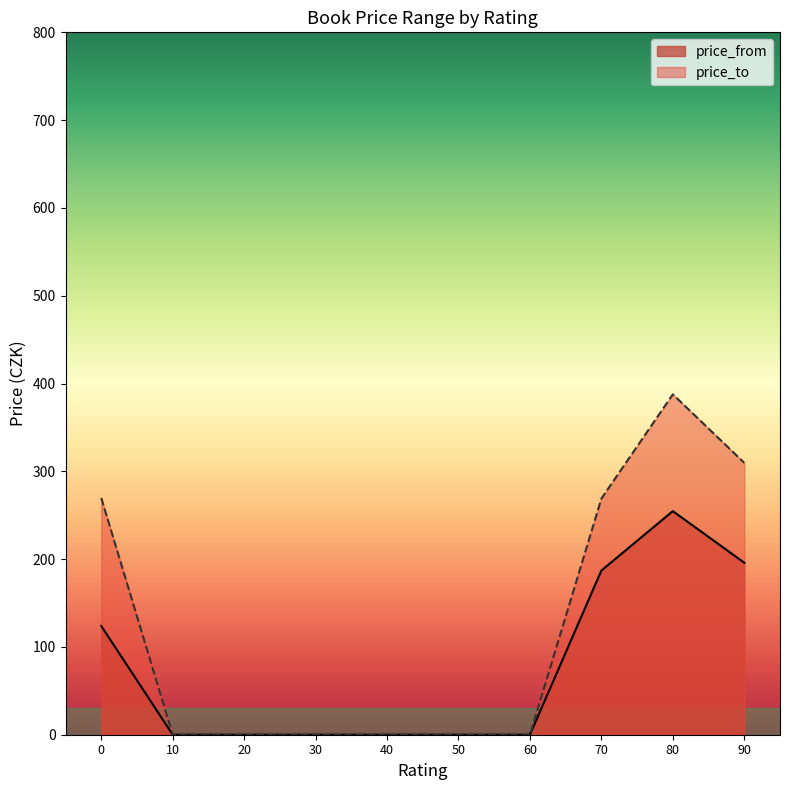

What value does the price_from series have at 90?

195.9